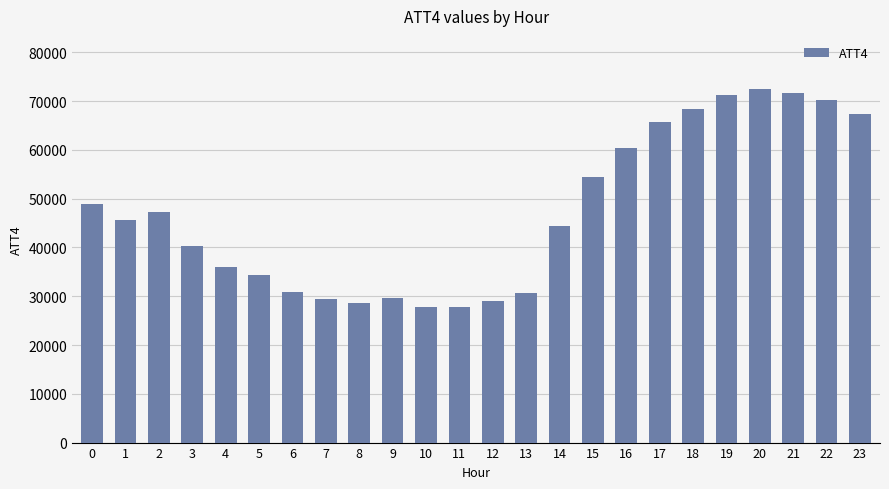

What is the value of the 9th bar from the left?

28700